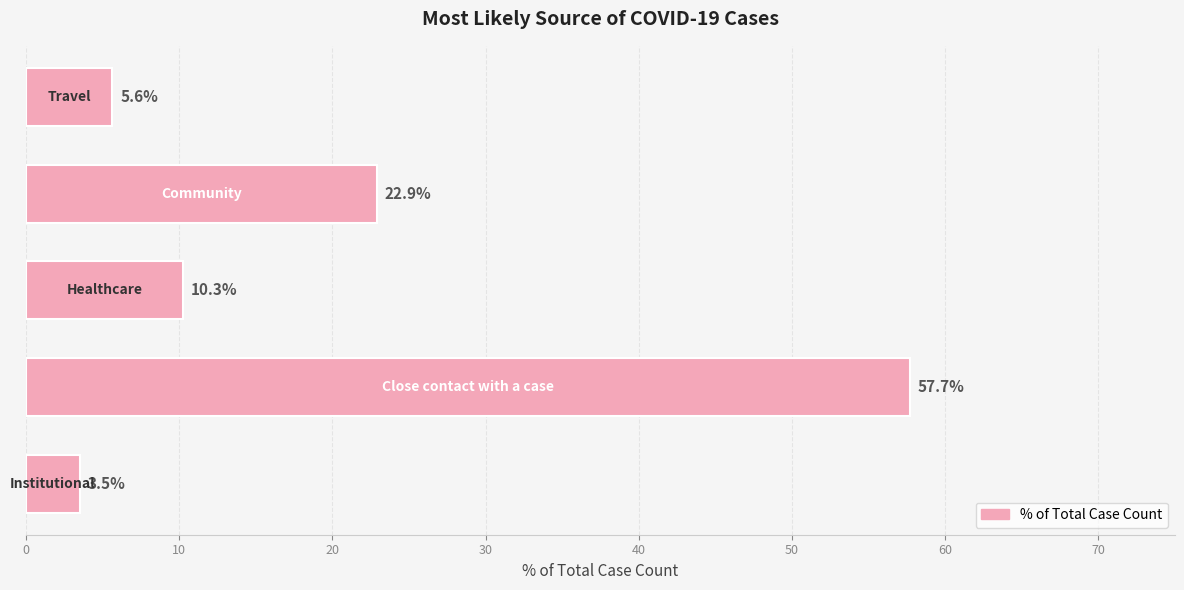

Reading bottom to top, extract all data points from this chart.

3.5	57.7	10.3	22.9	5.6